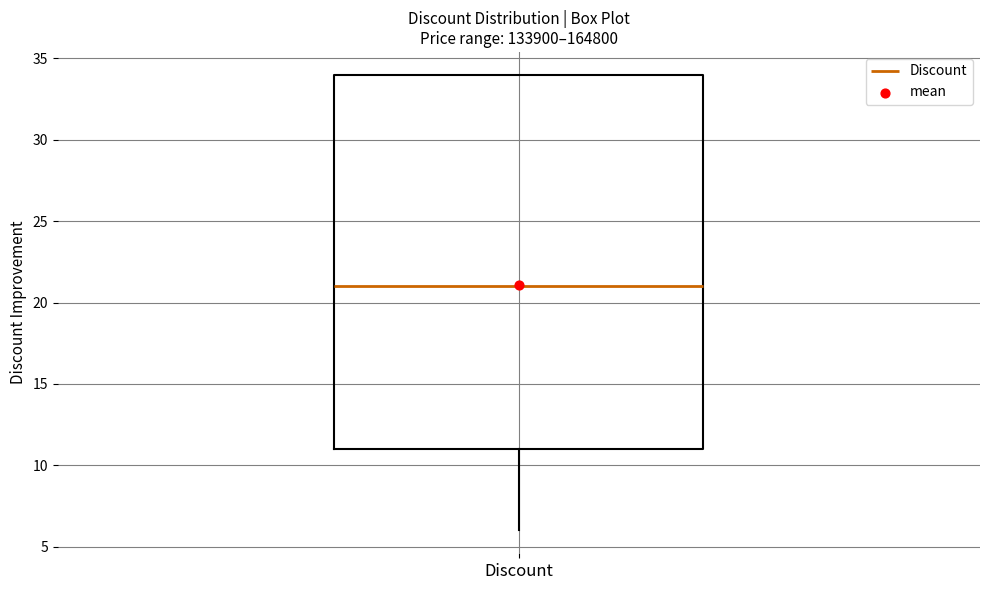

Read this box plot against the y-axis: the position of the median line, the range covered by the box, and the ends of both whiskers. The values are not printed on the chart, so give them approximately, as read against the axis.

median 21, box 11 to 34, whiskers 6 to 34